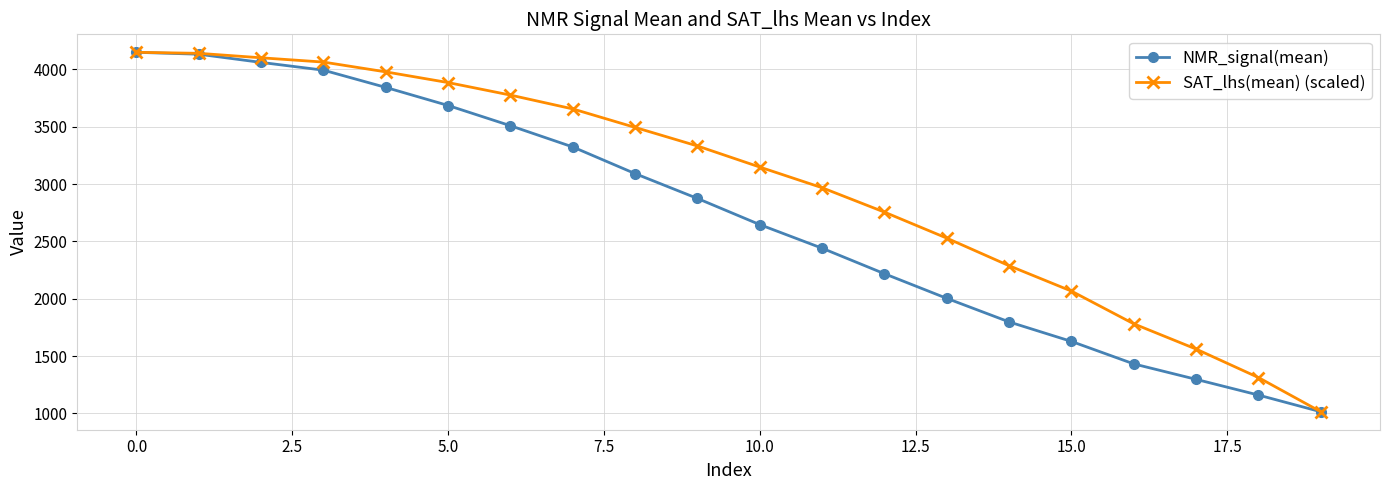

What is the greatest value displayed?

4148.2